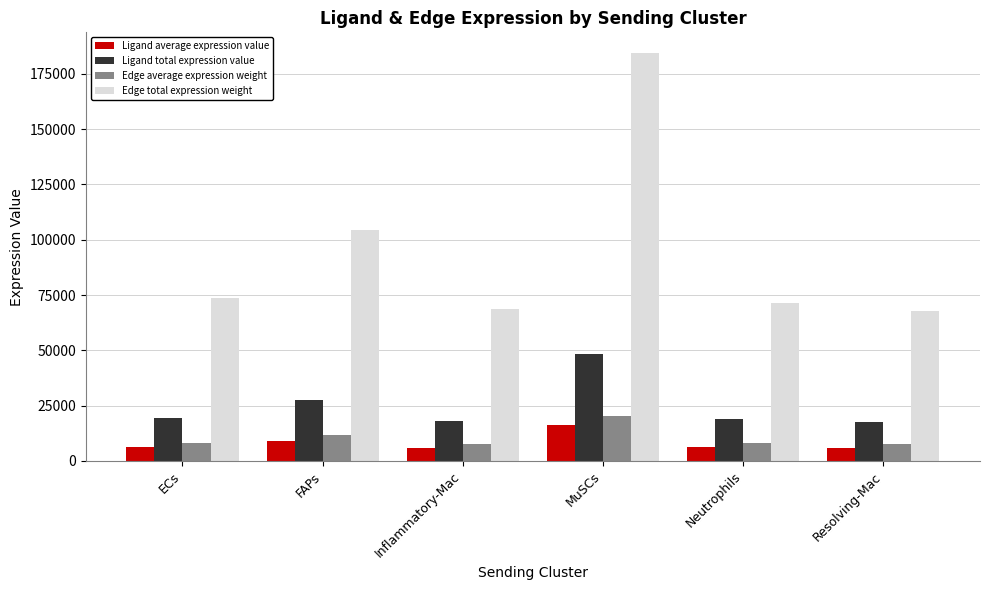

The value of Ligand total expression value at Inflammatory-Mac is 17979.8. True or false?

True